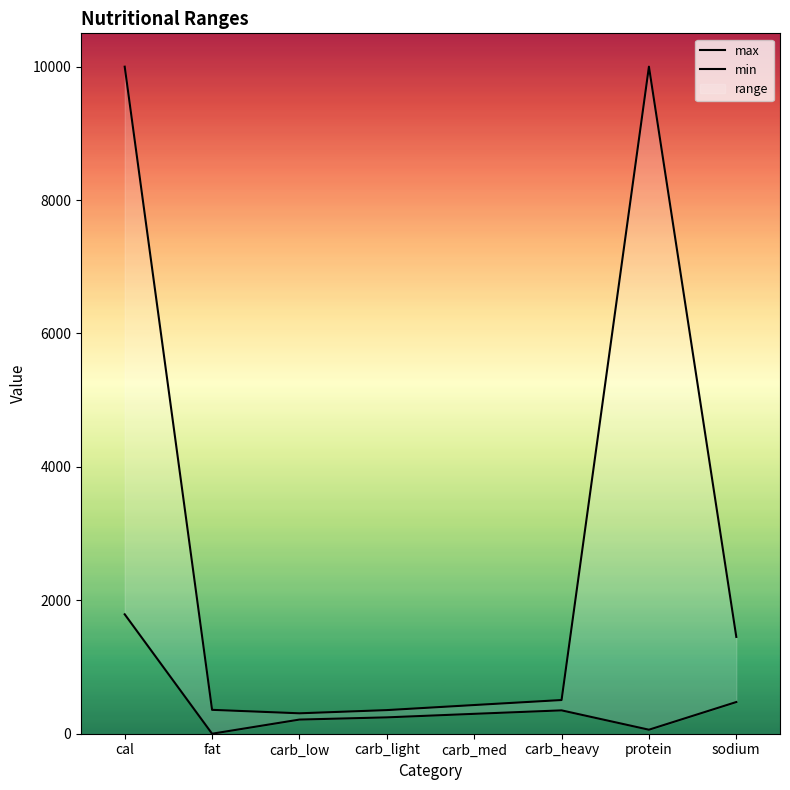

Is it true that max equals 9999 at cal?

True